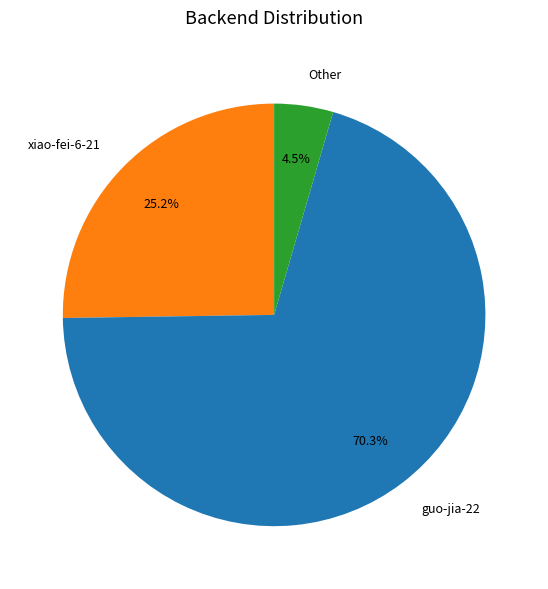

What is the largest slice in the pie chart?

guo-jia-22